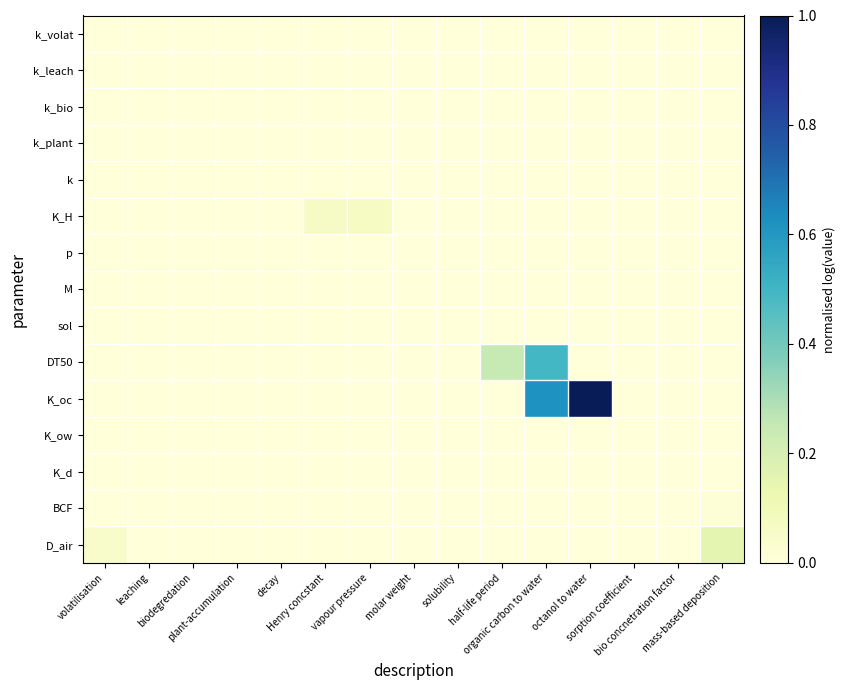

Reading right to left, list all the values displayed in this chart.

k_volat: mass-based deposition=0.0	bio concnetration factor=0.0	sorption coefficient=0.0	octanol to water=0.0	organic carbon to water=0.0	half-life period=0.0	solubility=0.0	molar weight=0.0	vapour pressure=0.0	Henry concstant=0.0	decay=0.0	plant-accumulation=0.0	biodegredation=0.0	leaching=0.0	volatilisation=0.0
k_leach: mass-based deposition=0.0	bio concnetration factor=0.0	sorption coefficient=0.0	octanol to water=0.0	organic carbon to water=0.0	half-life period=0.0	solubility=0.0	molar weight=0.0	vapour pressure=0.0	Henry concstant=0.0	decay=0.0	plant-accumulation=0.0	biodegredation=0.0	leaching=0.0	volatilisation=0.0
k_bio: mass-based deposition=0.0	bio concnetration factor=0.0	sorption coefficient=0.0	octanol to water=0.0	organic carbon to water=0.0	half-life period=0.0	solubility=0.0	molar weight=0.0	vapour pressure=0.0	Henry concstant=0.0	decay=0.0	plant-accumulation=0.0	biodegredation=0.0	leaching=0.0	volatilisation=0.0
k_plant: mass-based deposition=0.0	bio concnetration factor=0.0	sorption coefficient=0.0	octanol to water=0.0	organic carbon to water=0.0	half-life period=0.0	solubility=0.0	molar weight=0.0	vapour pressure=0.0	Henry concstant=0.0	decay=0.0	plant-accumulation=0.0	biodegredation=0.0	leaching=0.0	volatilisation=0.0
k: mass-based deposition=0.0	bio concnetration factor=0.0	sorption coefficient=0.0	octanol to water=0.0	organic carbon to water=0.0	half-life period=0.0	solubility=0.0	molar weight=0.0	vapour pressure=0.0	Henry concstant=0.0	decay=0.0	plant-accumulation=0.0	biodegredation=0.0	leaching=0.0	volatilisation=0.0
K_H: mass-based deposition=0.0	bio concnetration factor=0.0	sorption coefficient=0.0	octanol to water=0.0	organic carbon to water=0.0	half-life period=0.0	solubility=0.0	molar weight=0.0	vapour pressure=0.1	Henry concstant=0.1	decay=0.0	plant-accumulation=0.0	biodegredation=0.0	leaching=0.0	volatilisation=0.0
p: mass-based deposition=0.0	bio concnetration factor=0.0	sorption coefficient=0.0	octanol to water=0.0	organic carbon to water=0.0	half-life period=0.0	solubility=0.0	molar weight=0.0	vapour pressure=0.0	Henry concstant=0.0	decay=0.0	plant-accumulation=0.0	biodegredation=0.0	leaching=0.0	volatilisation=0.0
M: mass-based deposition=0.0	bio concnetration factor=0.0	sorption coefficient=0.0	octanol to water=0.0	organic carbon to water=0.0	half-life period=0.0	solubility=0.0	molar weight=0.0	vapour pressure=0.0	Henry concstant=0.0	decay=0.0	plant-accumulation=0.0	biodegredation=0.0	leaching=0.0	volatilisation=0.0
sol: mass-based deposition=0.0	bio concnetration factor=0.0	sorption coefficient=0.0	octanol to water=0.0	organic carbon to water=0.0	half-life period=0.0	solubility=0.0	molar weight=0.0	vapour pressure=0.0	Henry concstant=0.0	decay=0.0	plant-accumulation=0.0	biodegredation=0.0	leaching=0.0	volatilisation=0.0
DT50: mass-based deposition=0.0	bio concnetration factor=0.0	sorption coefficient=0.0	octanol to water=0.0	organic carbon to water=0.5	half-life period=0.2	solubility=0.0	molar weight=0.0	vapour pressure=0.0	Henry concstant=0.0	decay=0.0	plant-accumulation=0.0	biodegredation=0.0	leaching=0.0	volatilisation=0.0
K_oc: mass-based deposition=0.0	bio concnetration factor=0.0	sorption coefficient=0.0	octanol to water=1.0	organic carbon to water=0.6	half-life period=0.0	solubility=0.0	molar weight=0.0	vapour pressure=0.0	Henry concstant=0.0	decay=0.0	plant-accumulation=0.0	biodegredation=0.0	leaching=0.0	volatilisation=0.0
K_ow: mass-based deposition=0.0	bio concnetration factor=0.0	sorption coefficient=0.0	octanol to water=0.0	organic carbon to water=0.0	half-life period=0.0	solubility=0.0	molar weight=0.0	vapour pressure=0.0	Henry concstant=0.0	decay=0.0	plant-accumulation=0.0	biodegredation=0.0	leaching=0.0	volatilisation=0.0
K_d: mass-based deposition=0.0	bio concnetration factor=0.0	sorption coefficient=0.0	octanol to water=0.0	organic carbon to water=0.0	half-life period=0.0	solubility=0.0	molar weight=0.0	vapour pressure=0.0	Henry concstant=0.0	decay=0.0	plant-accumulation=0.0	biodegredation=0.0	leaching=0.0	volatilisation=0.0
BCF: mass-based deposition=0.0	bio concnetration factor=0.0	sorption coefficient=0.0	octanol to water=0.0	organic carbon to water=0.0	half-life period=0.0	solubility=0.0	molar weight=0.0	vapour pressure=0.0	Henry concstant=0.0	decay=0.0	plant-accumulation=0.0	biodegredation=0.0	leaching=0.0	volatilisation=0.0
D_air: mass-based deposition=0.2	bio concnetration factor=0.0	sorption coefficient=0.0	octanol to water=0.0	organic carbon to water=0.0	half-life period=0.0	solubility=0.0	molar weight=0.0	vapour pressure=0.0	Henry concstant=0.0	decay=0.0	plant-accumulation=0.0	biodegredation=0.0	leaching=0.0	volatilisation=0.0